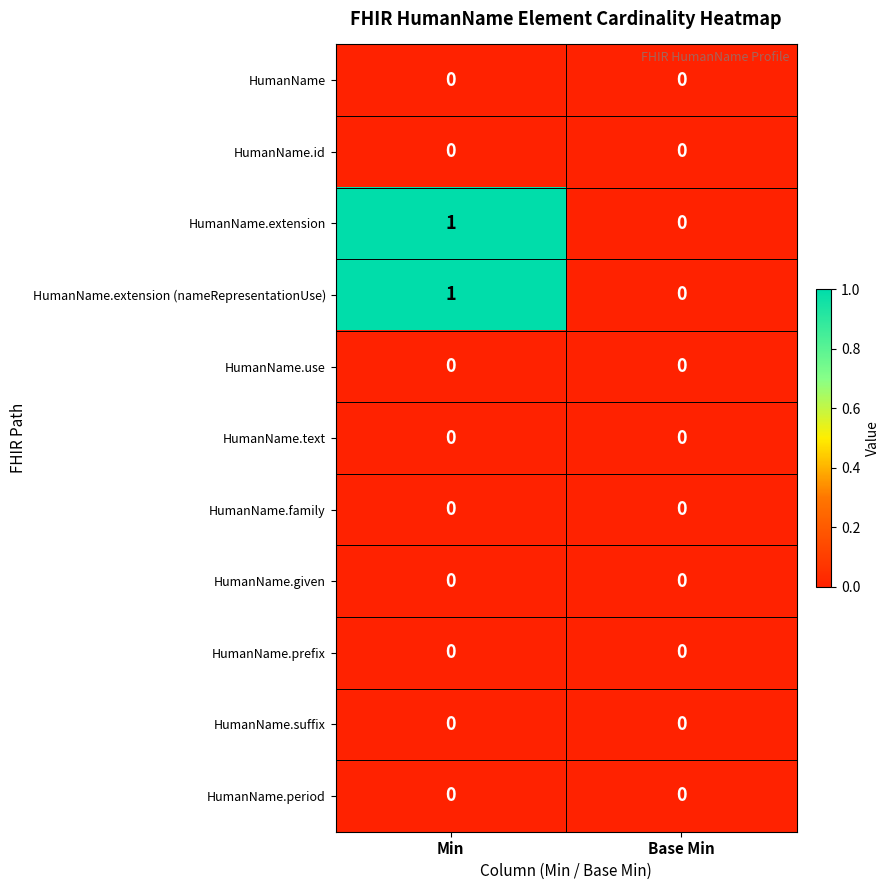

At which category is the sum across all series the highest?

Min